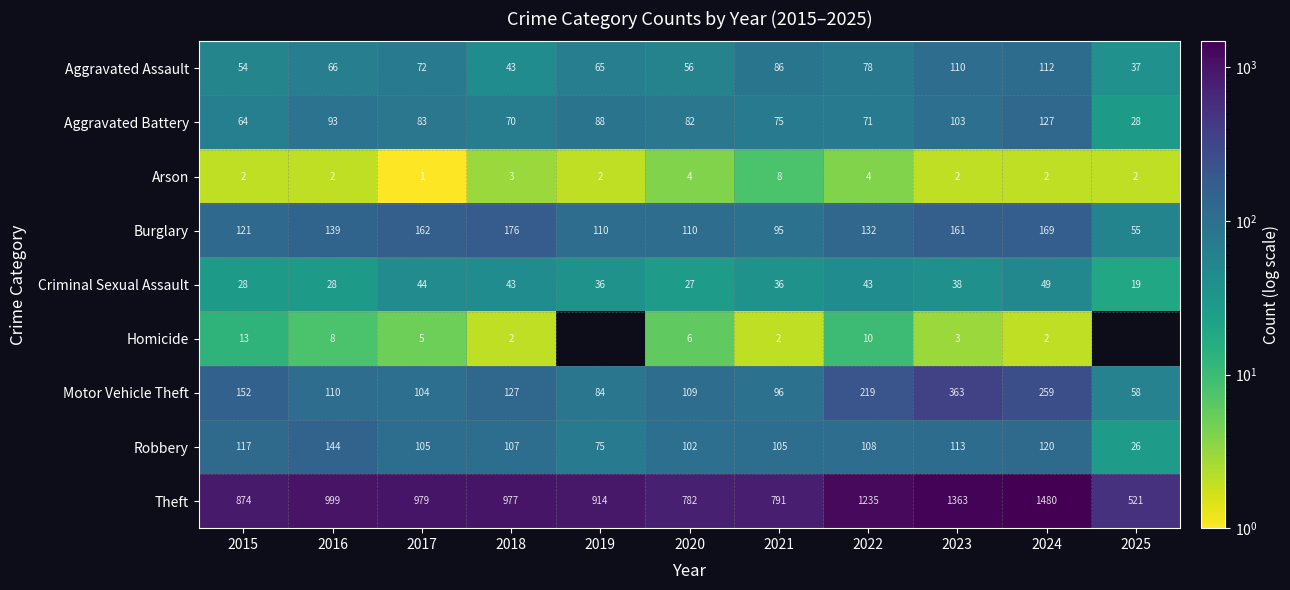

List the labels in order of Aggravated Assault value, smallest first.

2025, 2018, 2015, 2020, 2019, 2016, 2017, 2022, 2021, 2023, 2024